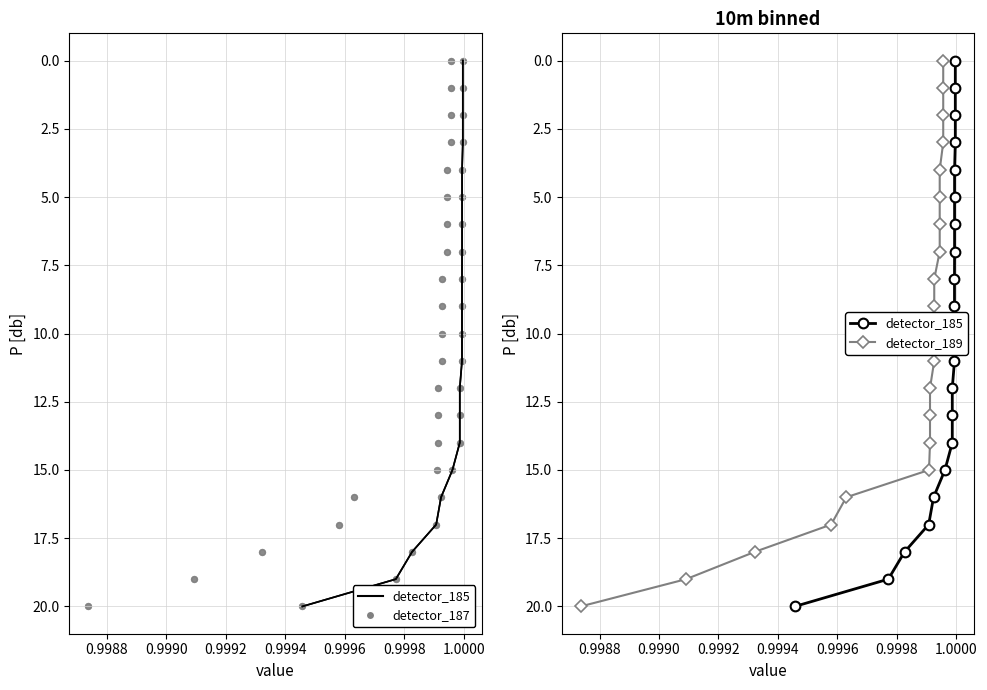

Which series has the largest Y range (max minus min)?

detector_185